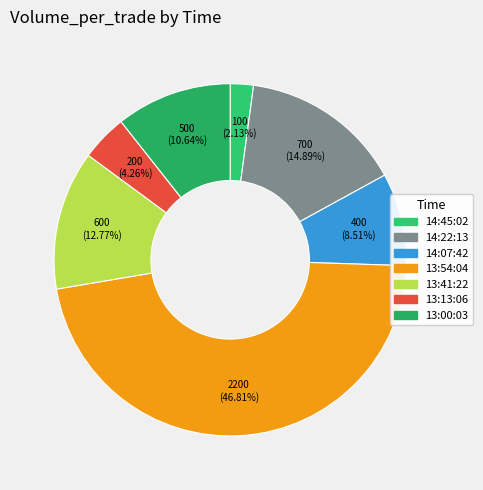

What is the smallest slice in the pie chart?

14:45:02